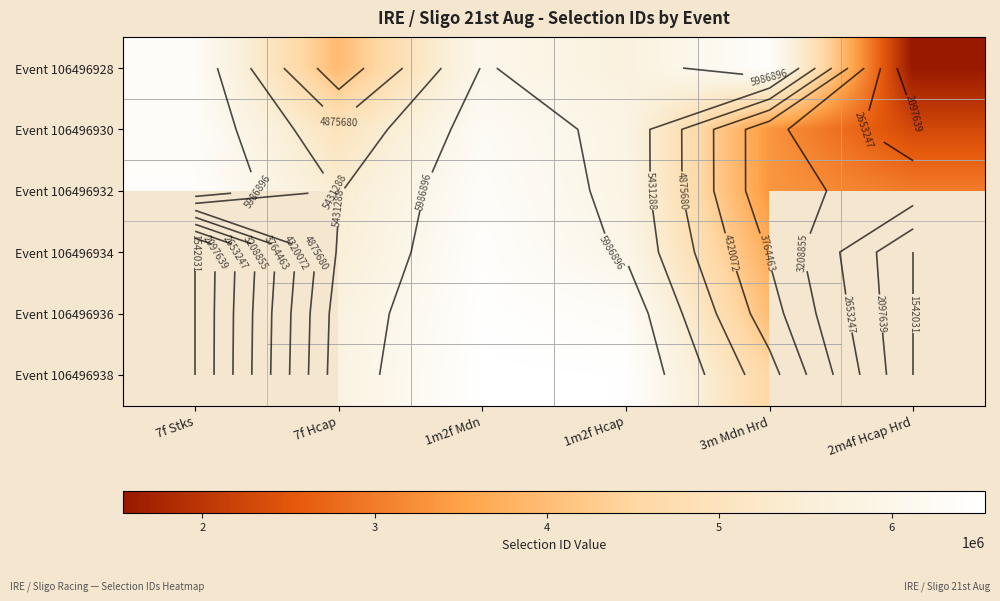

Is the value of Event 106496928 at 3m Mdn Hrd greater than the value of Event 106496936 at 7f Stks?

No